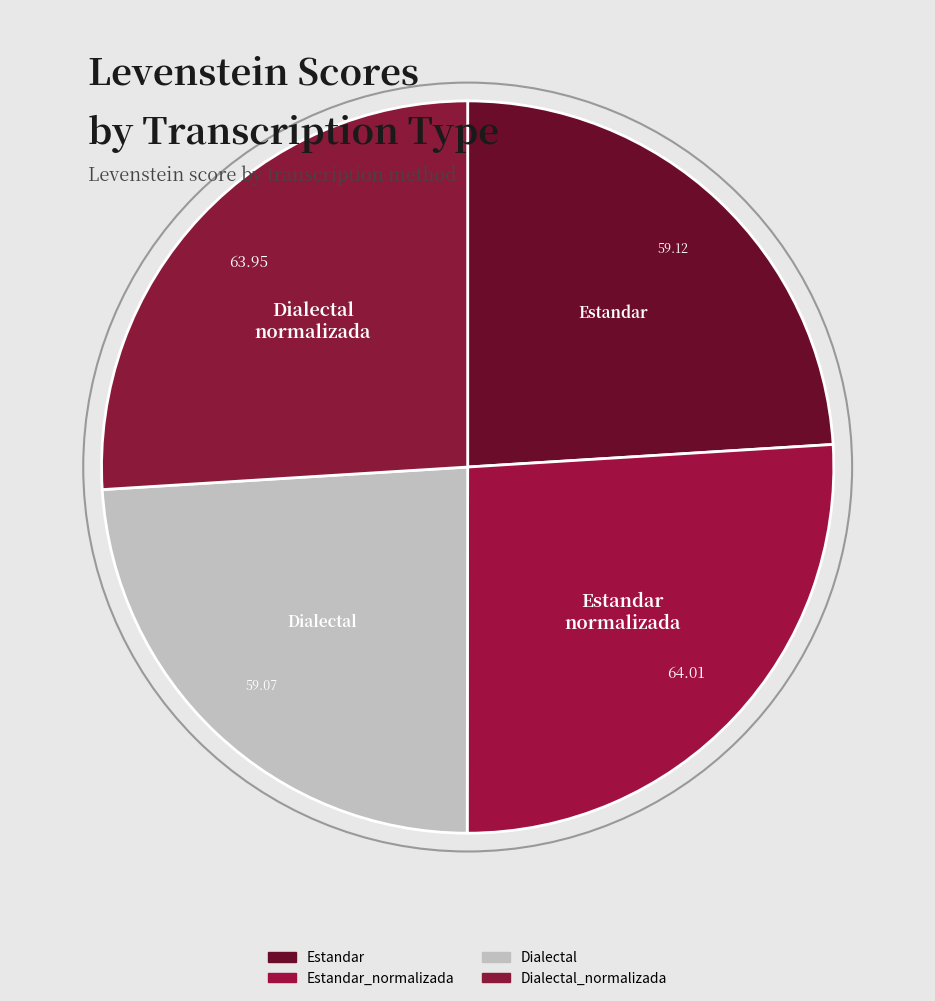

Rank the categories by value from highest to lowest.

Estandar_normalizada, Dialectal_normalizada, Estandar, Dialectal